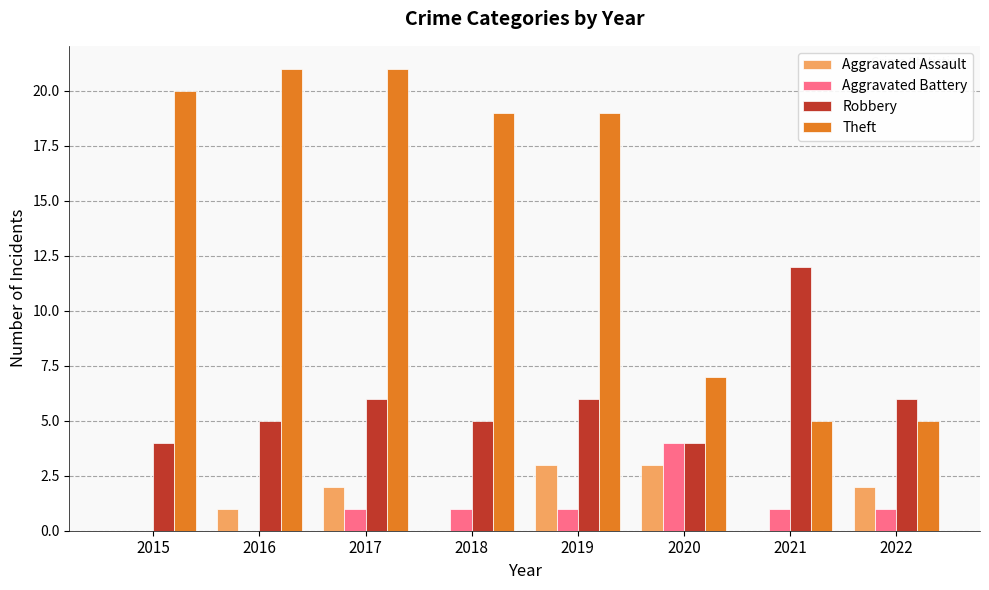

What is the greatest value displayed?

21